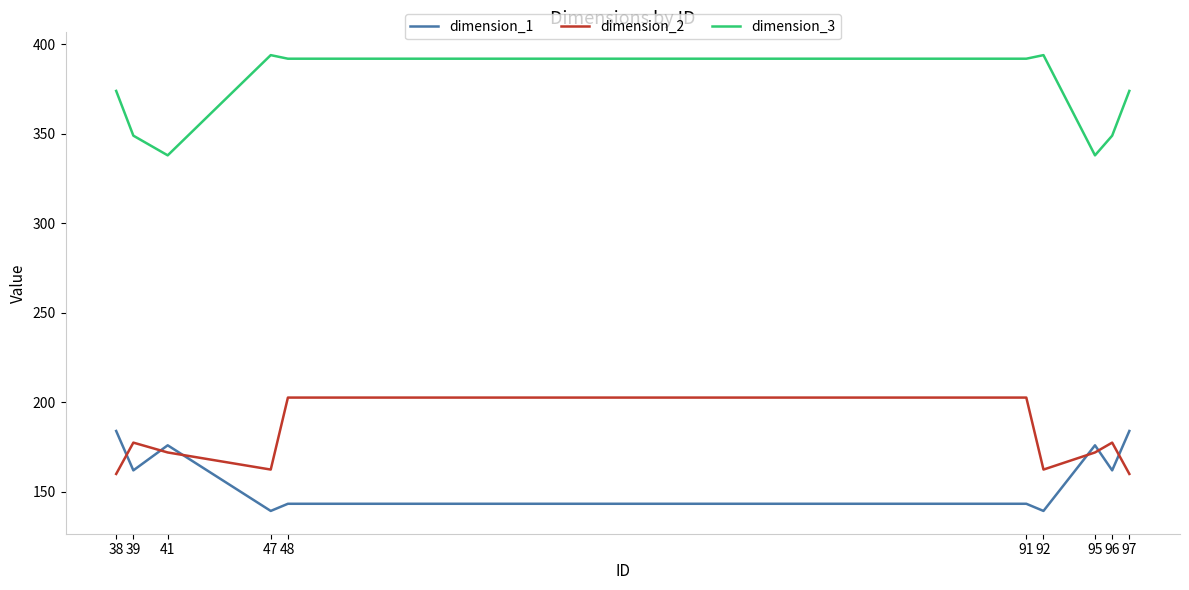

Is the value of dimension_1 at 96 greater than the value of dimension_2 at 91?

No